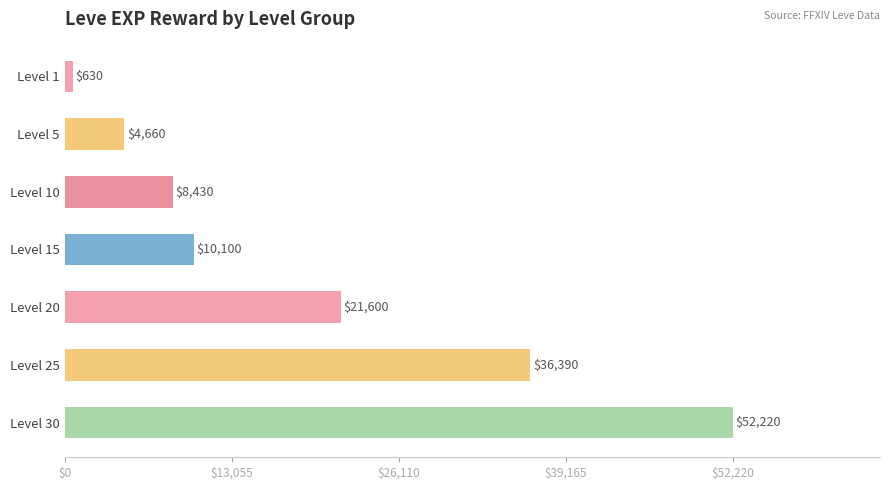

Does the chart contain stacked bars?

No